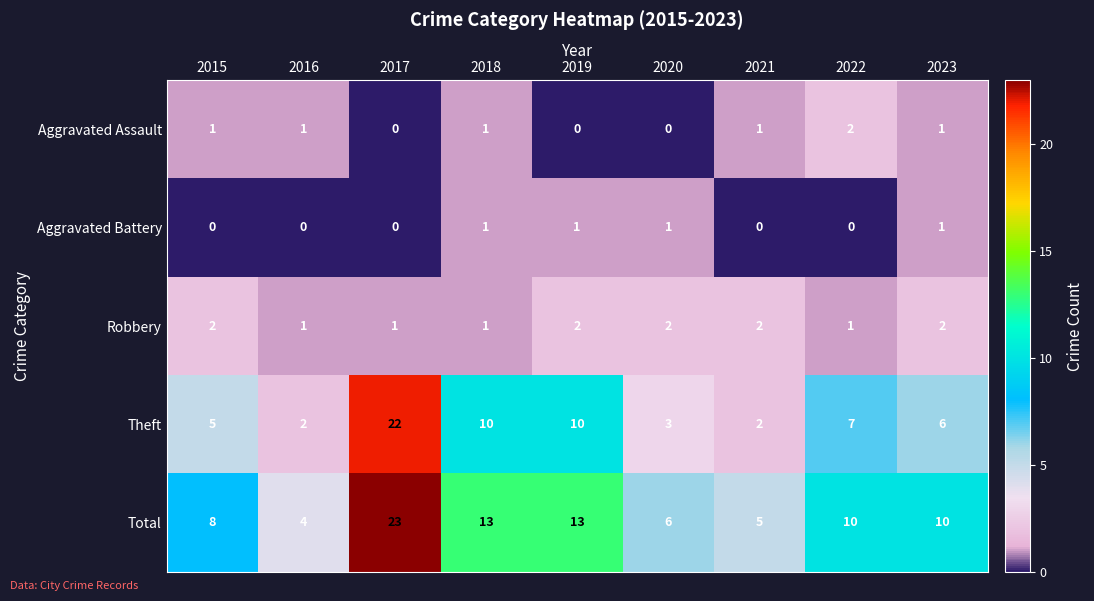

What is the greatest value displayed?

23